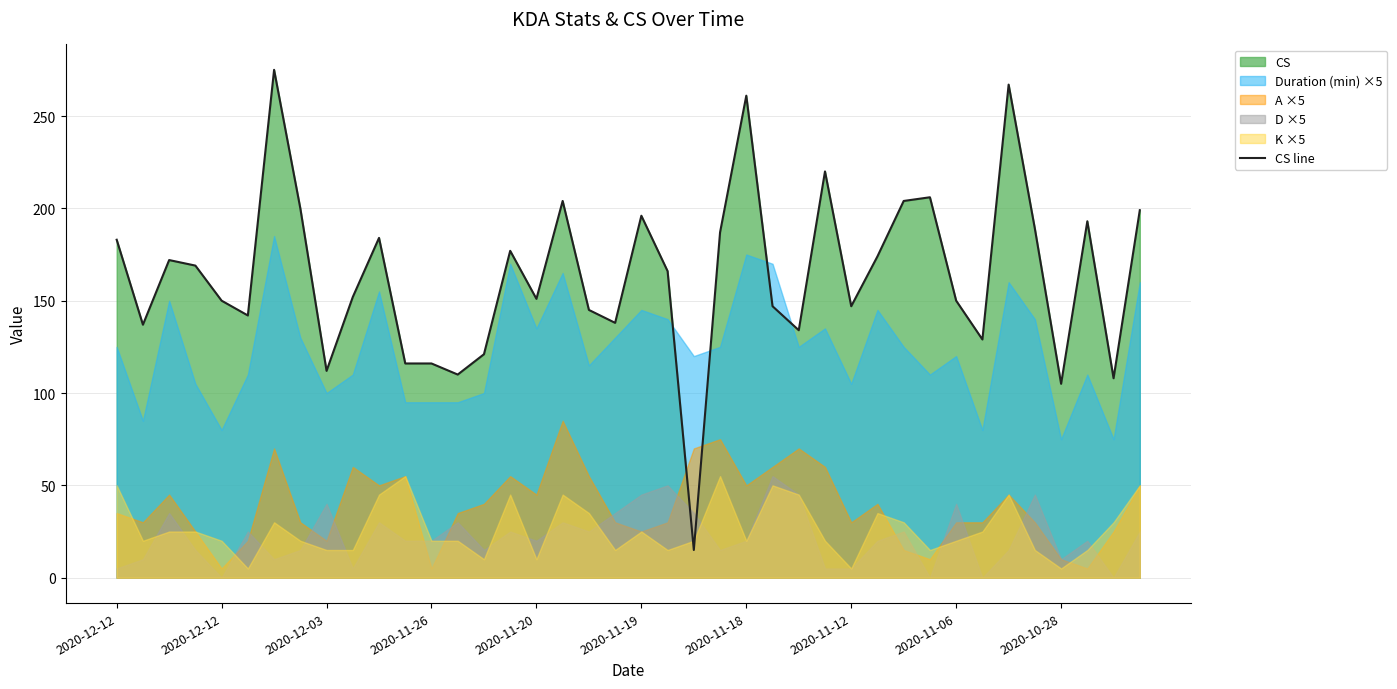

Reading left to right, transcribe all the data shown in this chart.

183	137	172	169	150	142	275	200	112	152	184	116	116	110	121	177	151	204	145	138	196	166	15	187	261	147	134	220	147	174	204	206	150	129	267	189	105	193	108	199